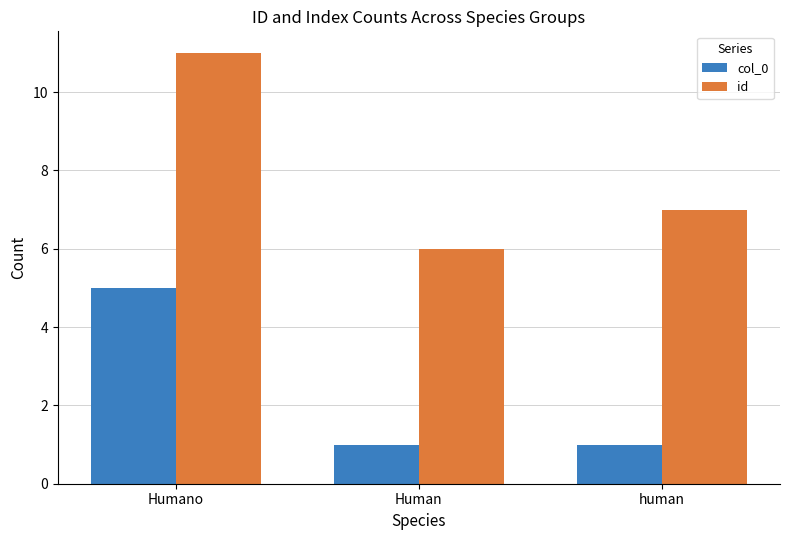

What is the label of the 2nd bar from the left?

Human